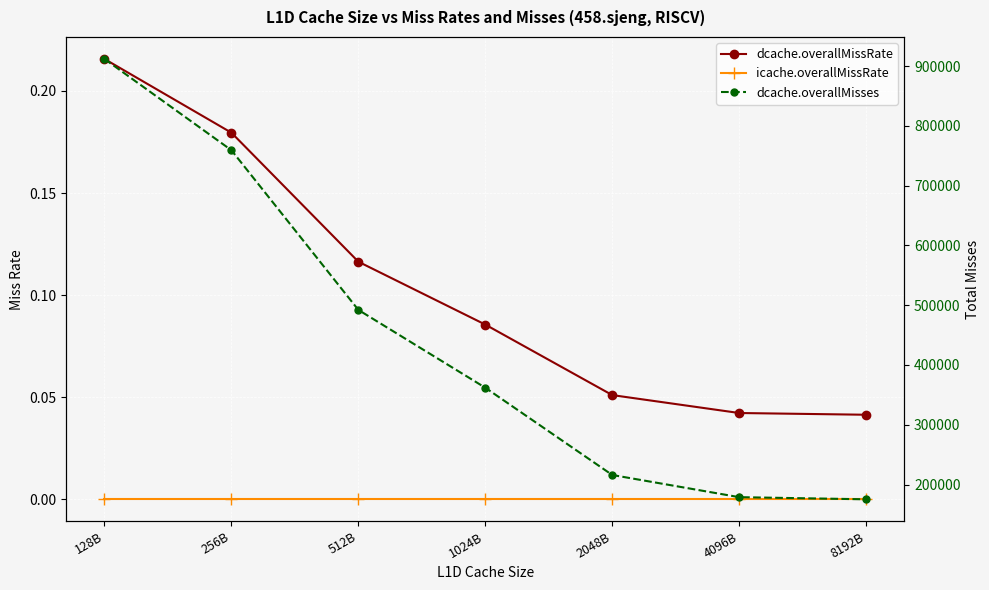

What is the label of the 3rd point from the right?

2048B